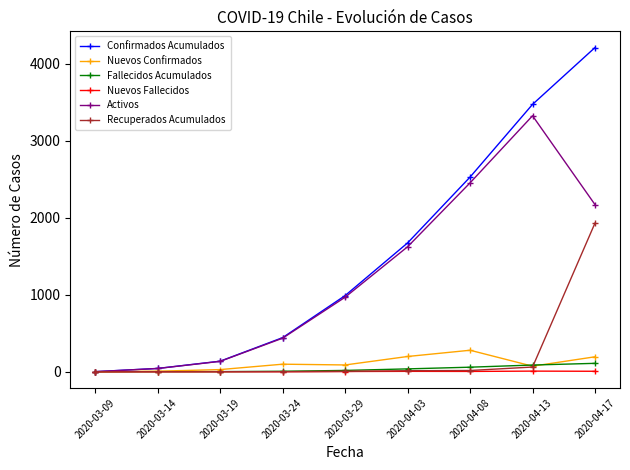

Between 2020-03-14 and 2020-03-24, which series saw the biggest shift?

Confirmados Acumulados